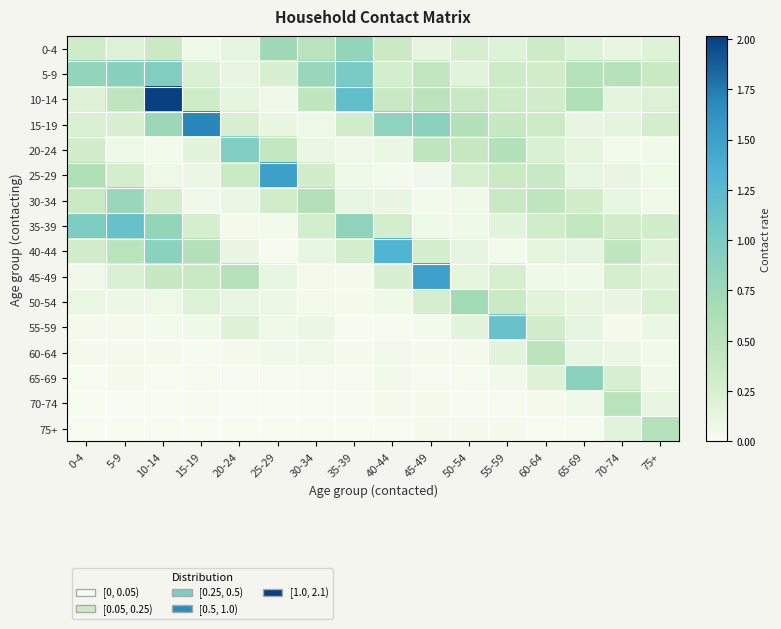

How many data points does each series have?

16